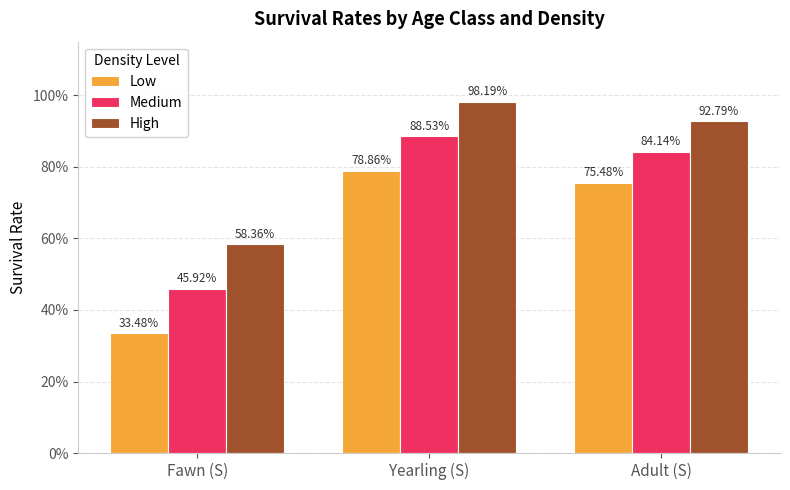

Does the chart contain any negative values?

No